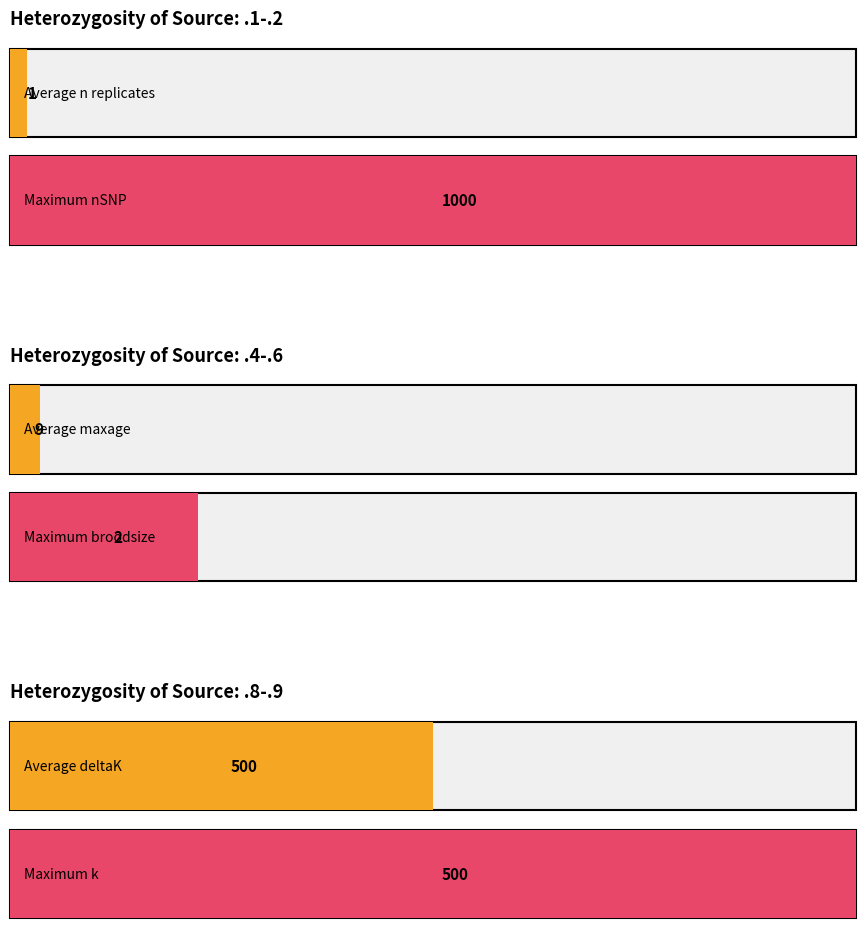

What is the value of the broodsize bar at the 2nd from the left?

2